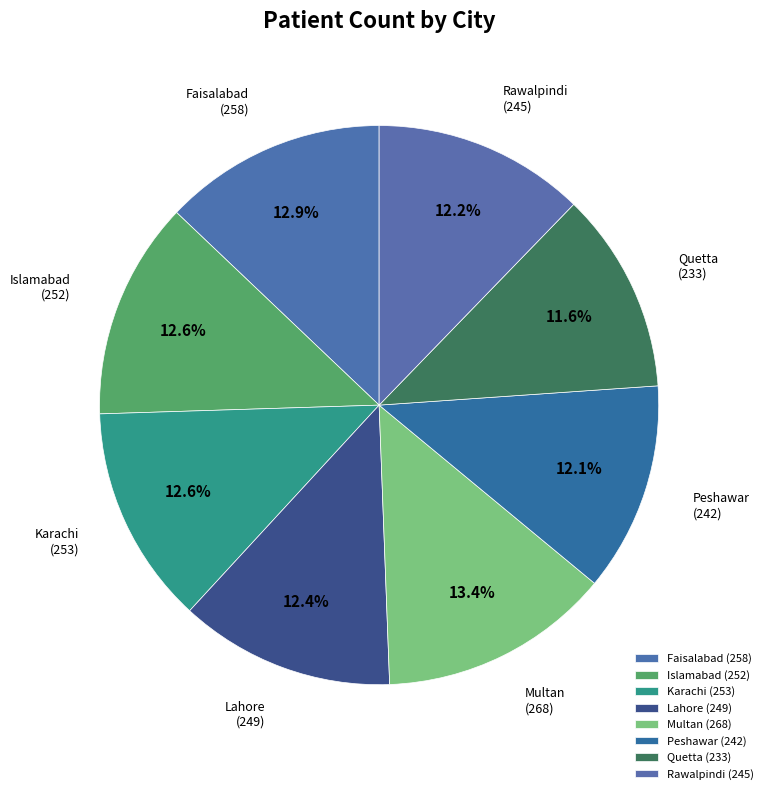

Approximately how many times larger is the value at Karachi compared to Multan?

0.9